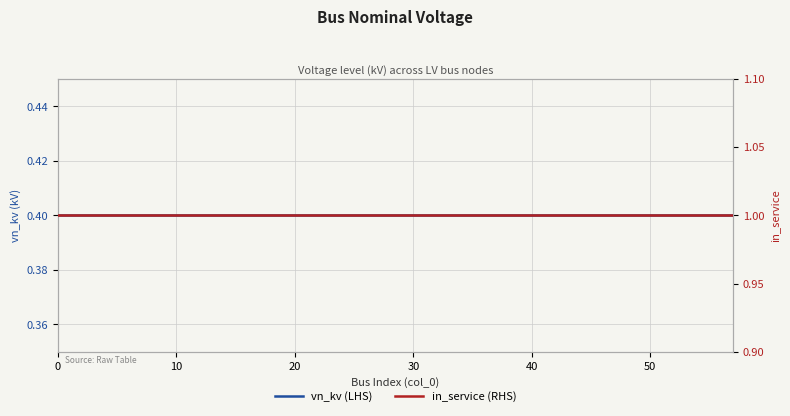

True or false: vn_kv (LHS) and in_service (RHS) cross at least once.

False